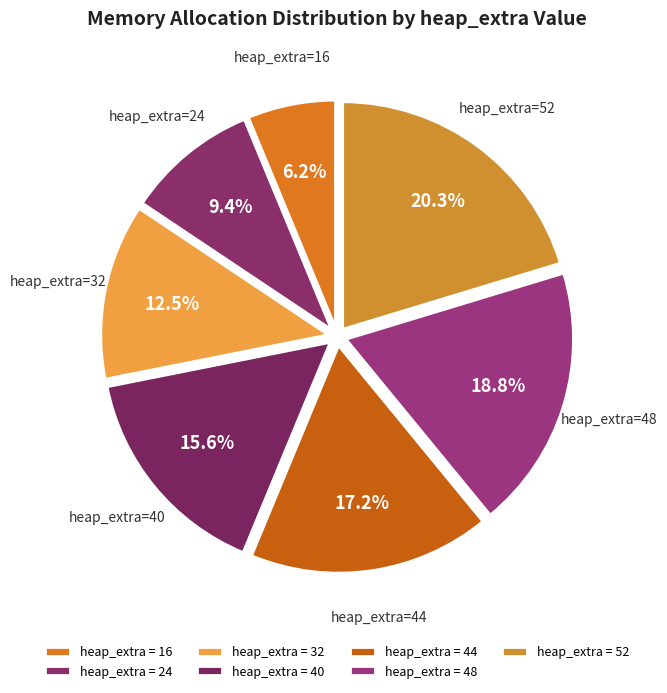

How many segments does this pie chart have?

7